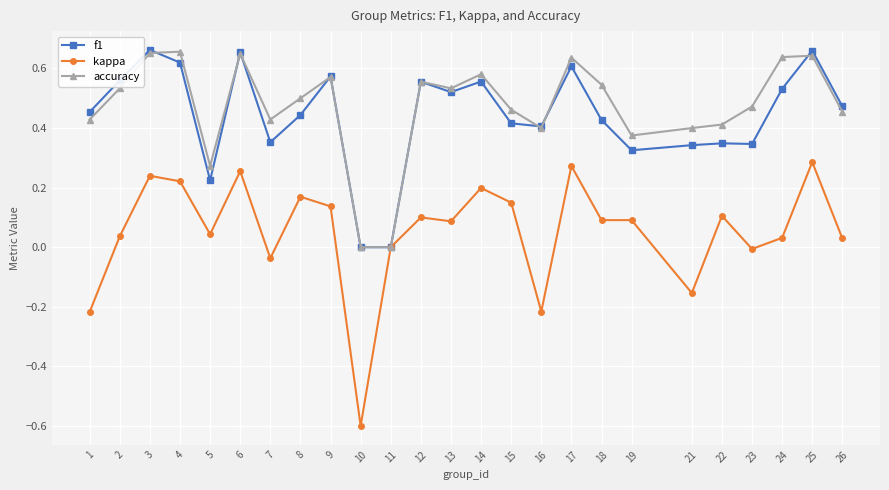

What is the smallest value displayed?

-0.6